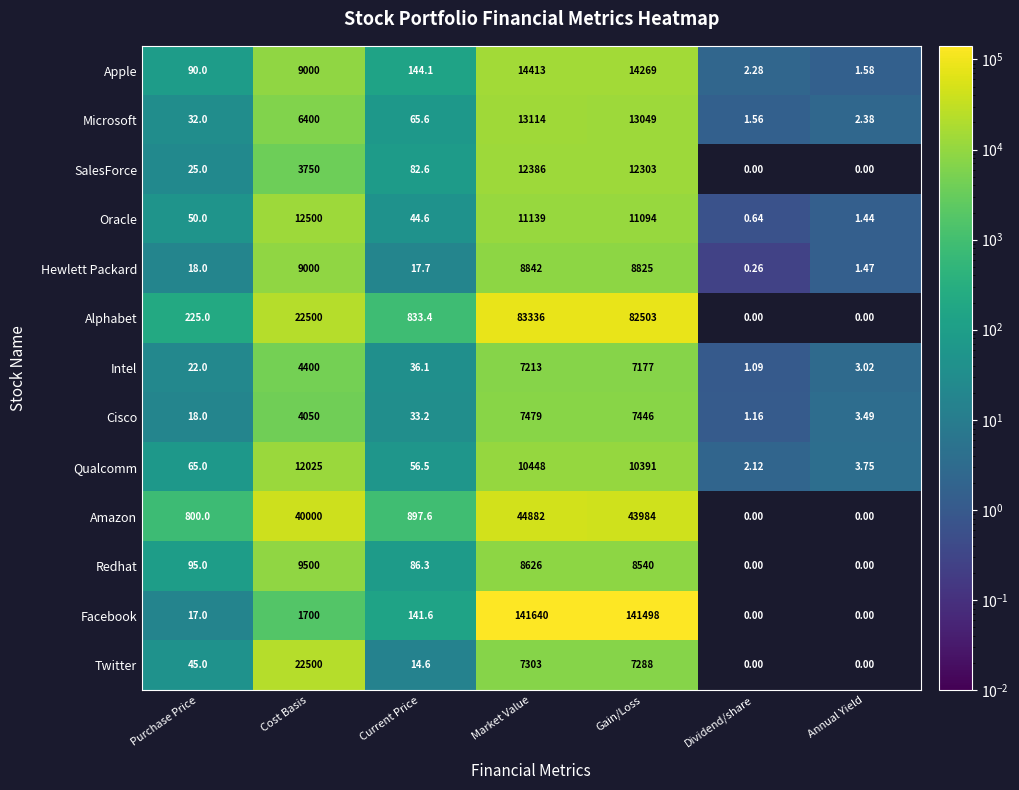

Between Purchase Price and Current Price, which series saw the biggest shift?

Alphabet